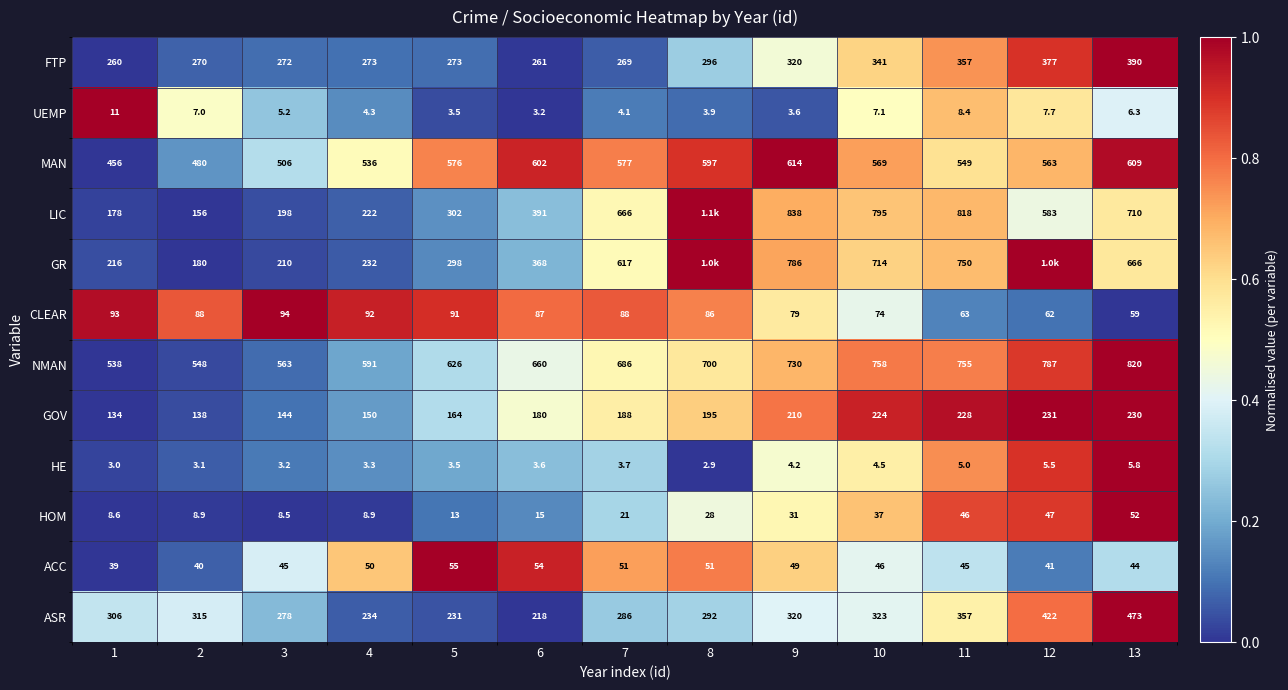

Is the value of UEMP at 13 greater than the value of FTP at 9?

No